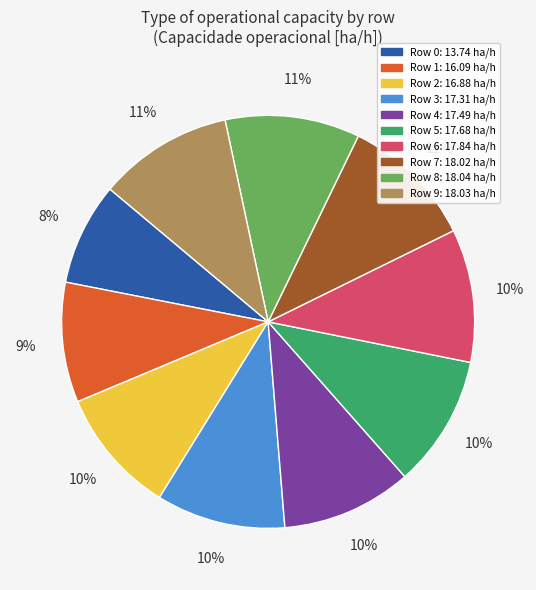

To the nearest percent, what is the average slice percentage?

10%